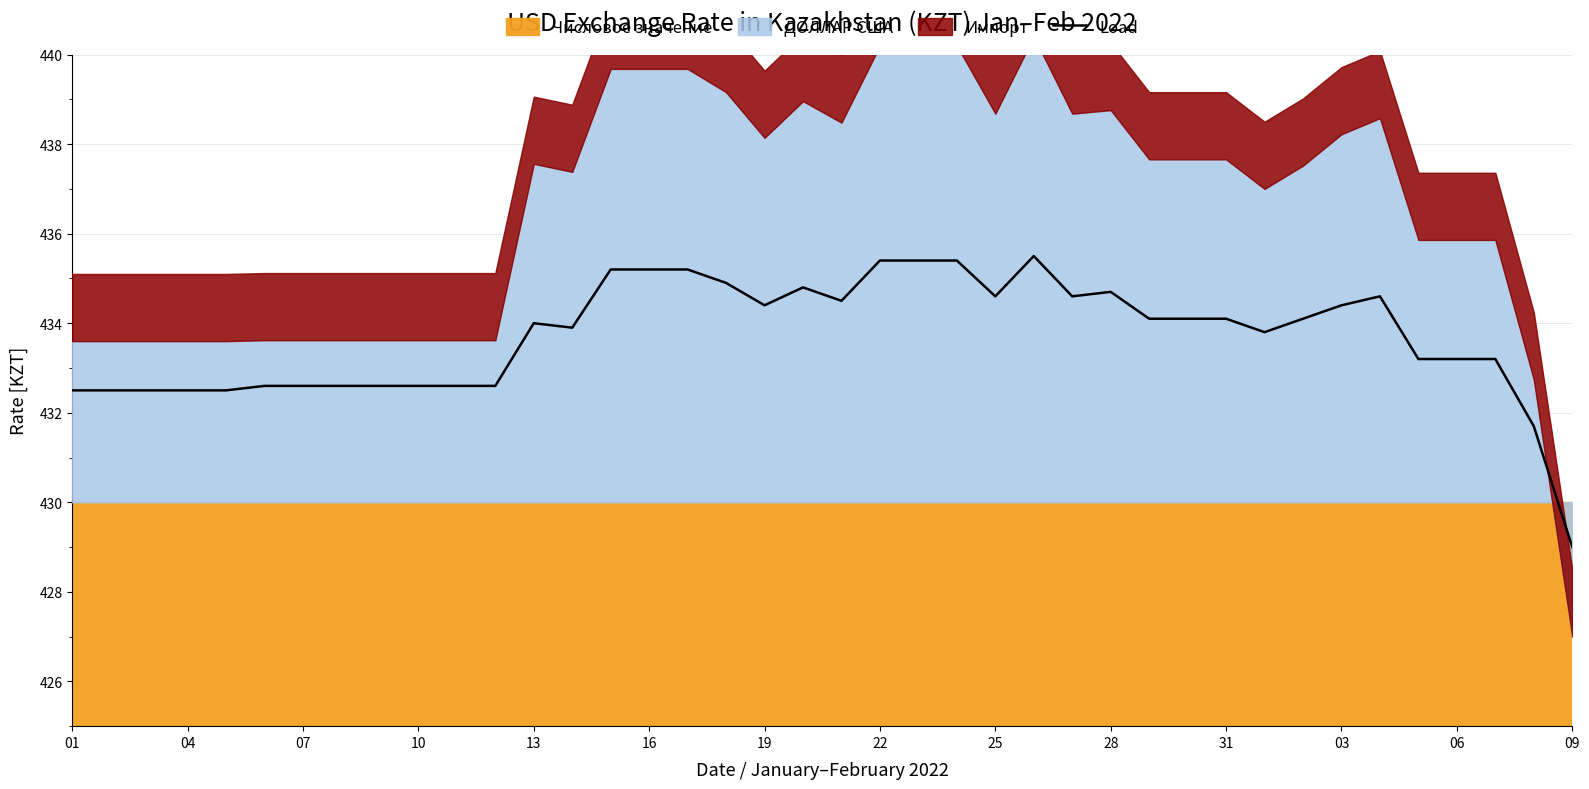

What is the difference between the maximum and minimum values?

6.5